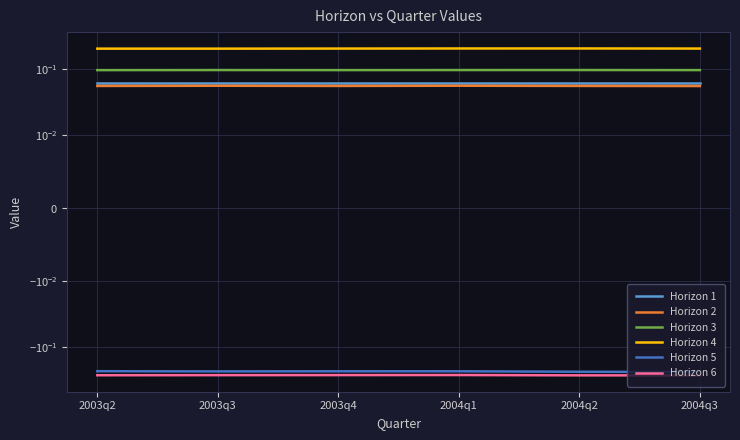

Which series has the widest spread of values?

Horizon 5